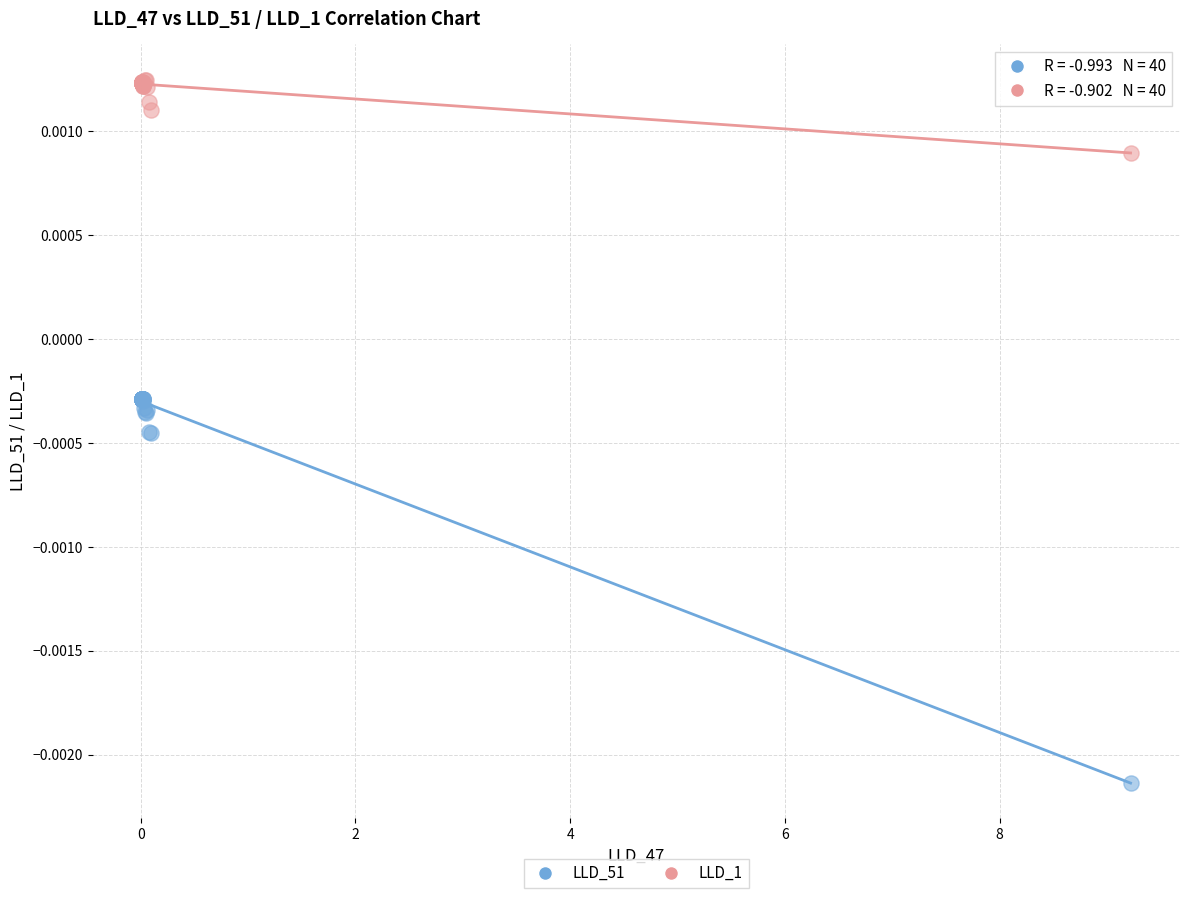

Which series reaches the maximum Y coordinate?

LLD_1